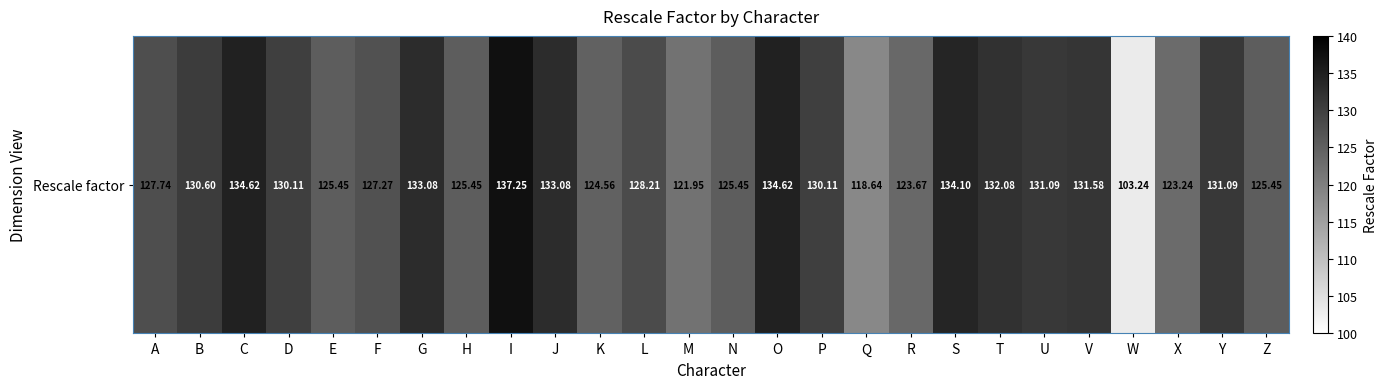

The value at A is 127.7. True or false?

True